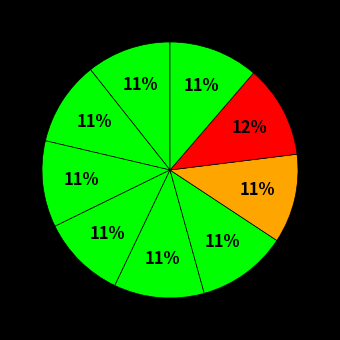

How many segments does this pie chart have?

9